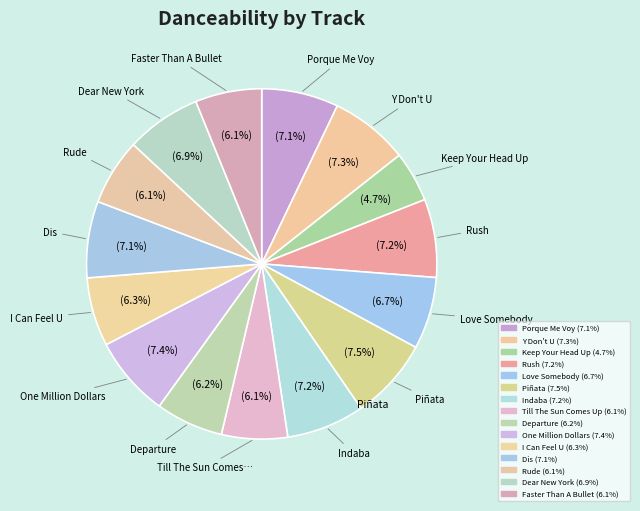

To the nearest percent, what is the combined percentage of Love Somebody and Porque Me Voy?

14%